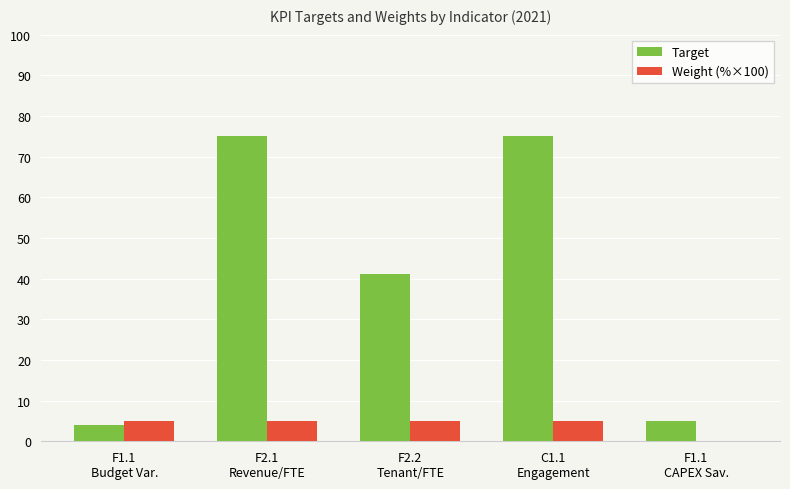

What are all the series names shown in the legend?

Target, Weight (%×100)